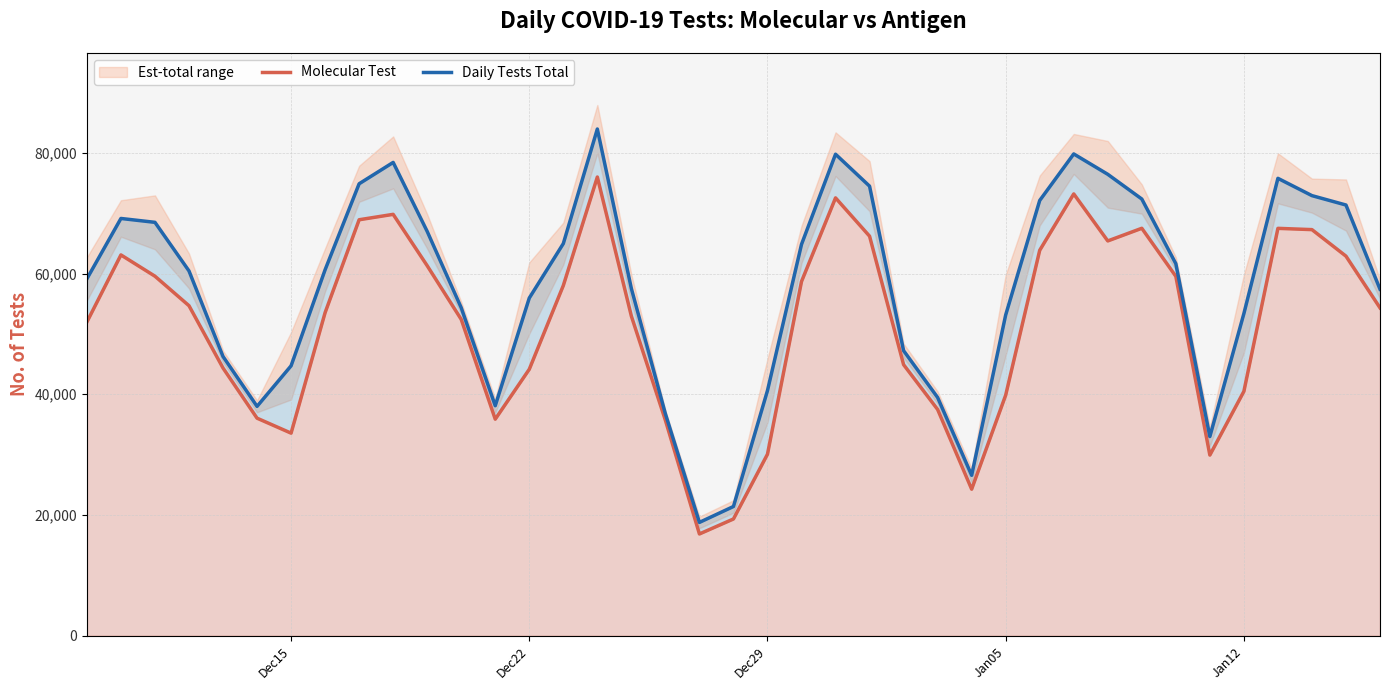

Does the chart display data point markers on the line(s)?

No